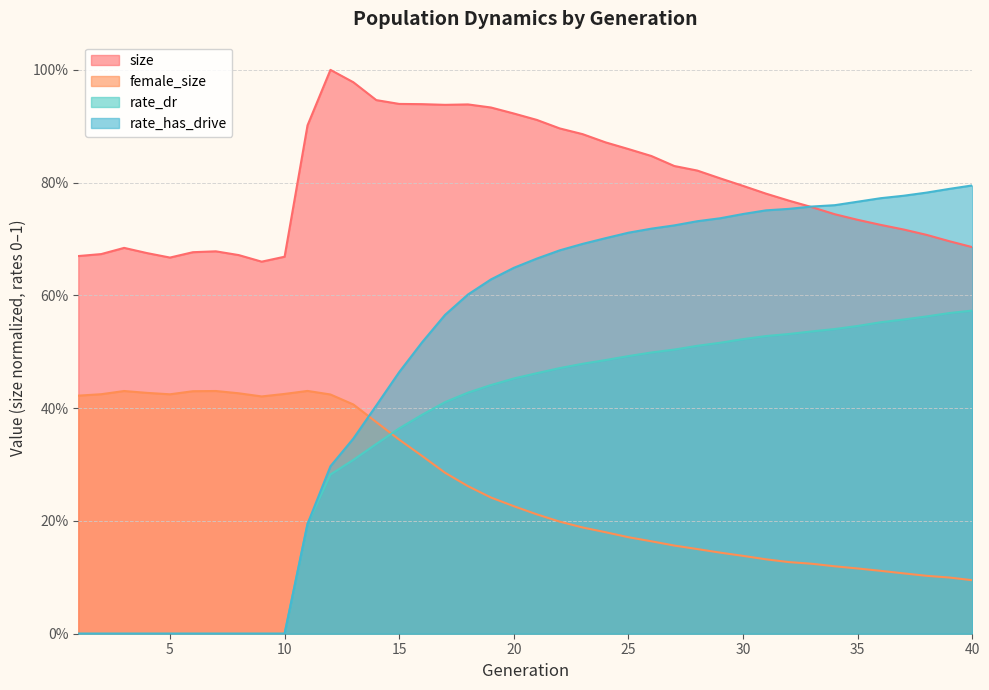

What is the sum of the female_size values at 30 and 27?

0.3